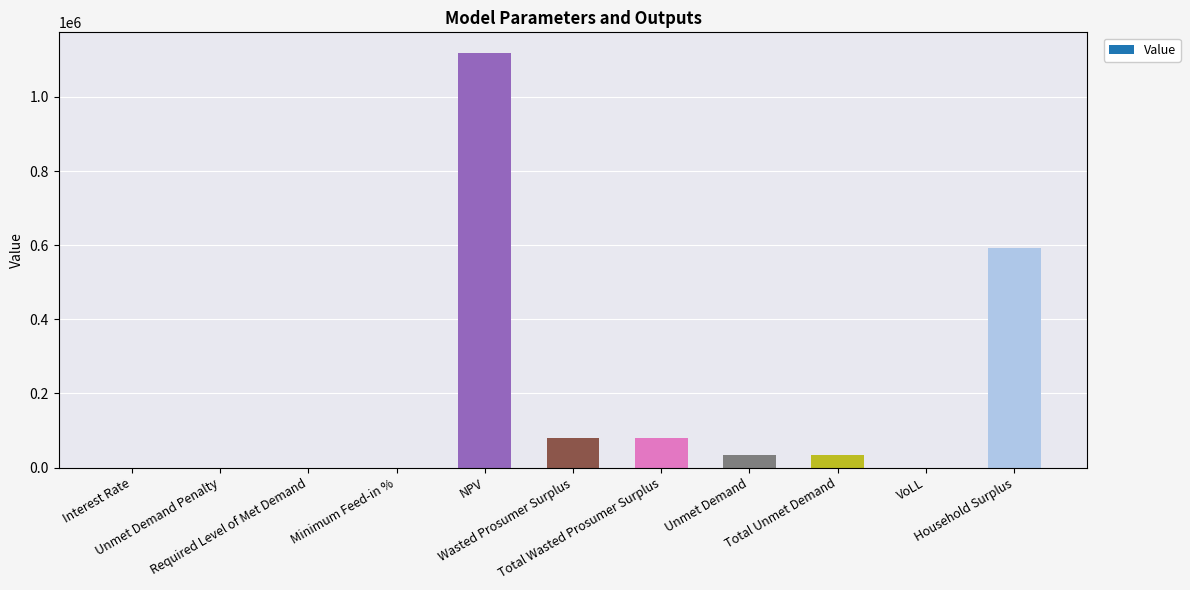

What is the difference between the values at Household Surplus and Unmet Demand?

559291.1